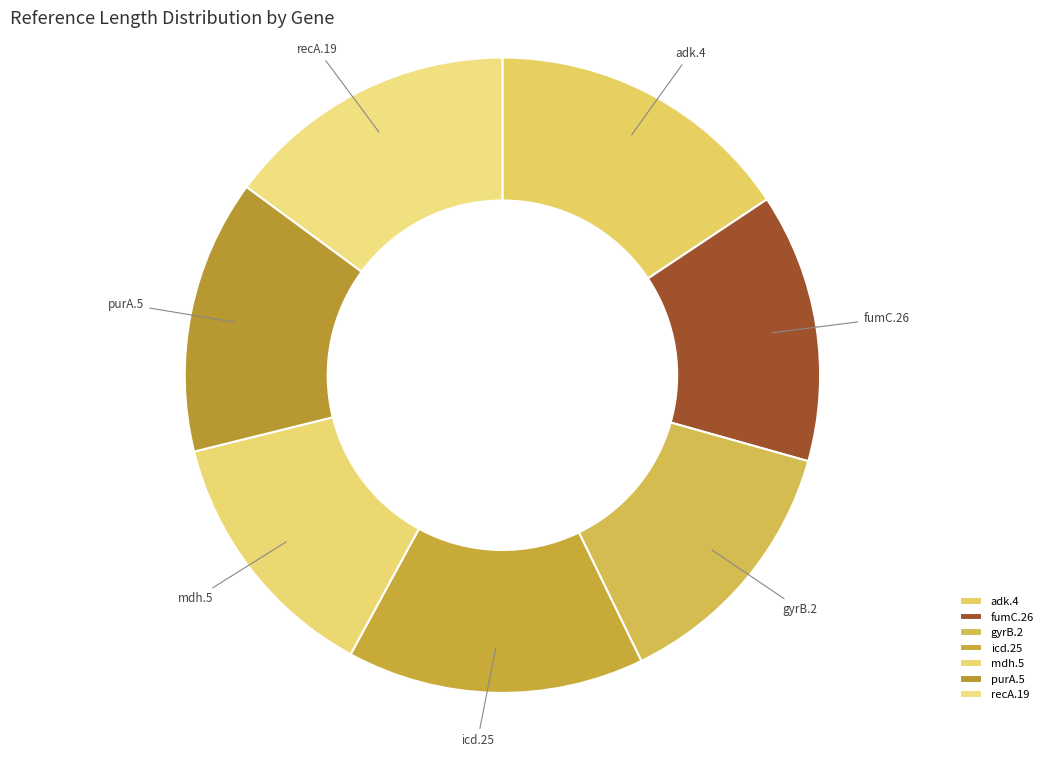

How many slices are in this pie chart?

7